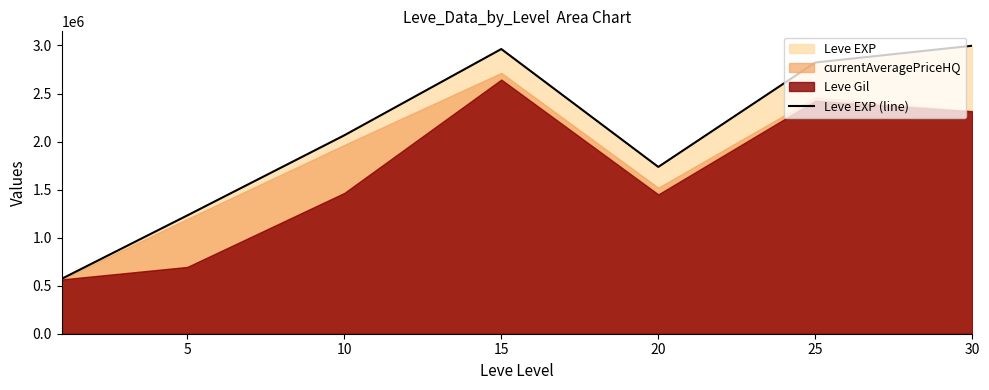

What is the greatest value displayed?

2997300.0